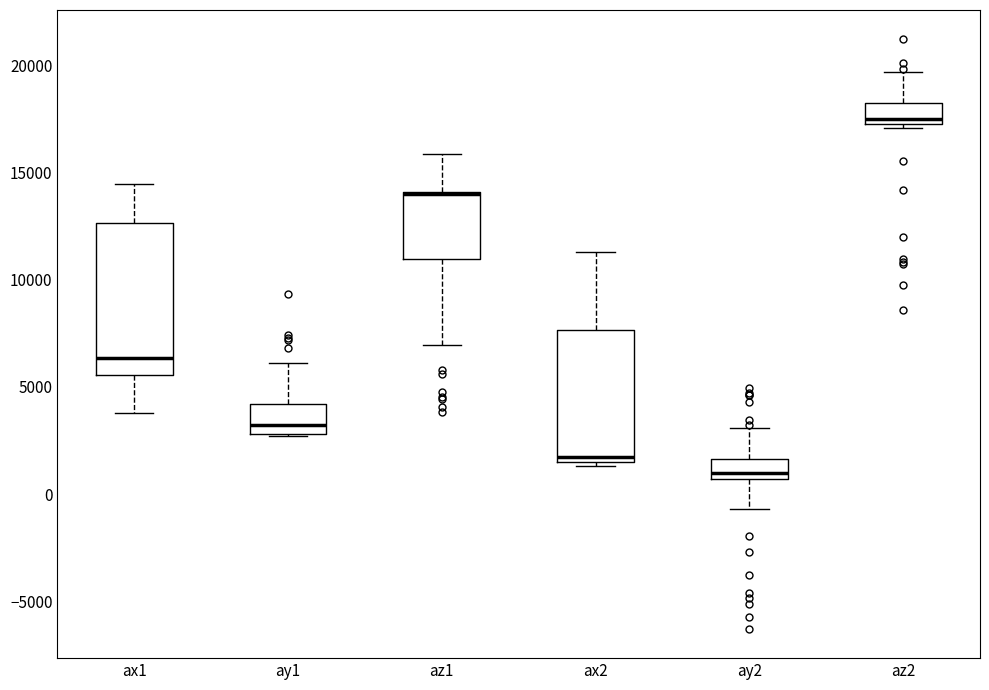

Which box is the tallest, from its lower edge to its upper edge?

ax1